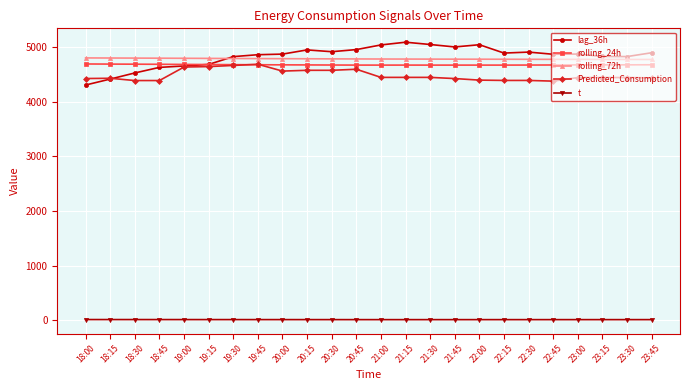

True or false: rolling_72h has a value of 4789.2 at 20:00.

True